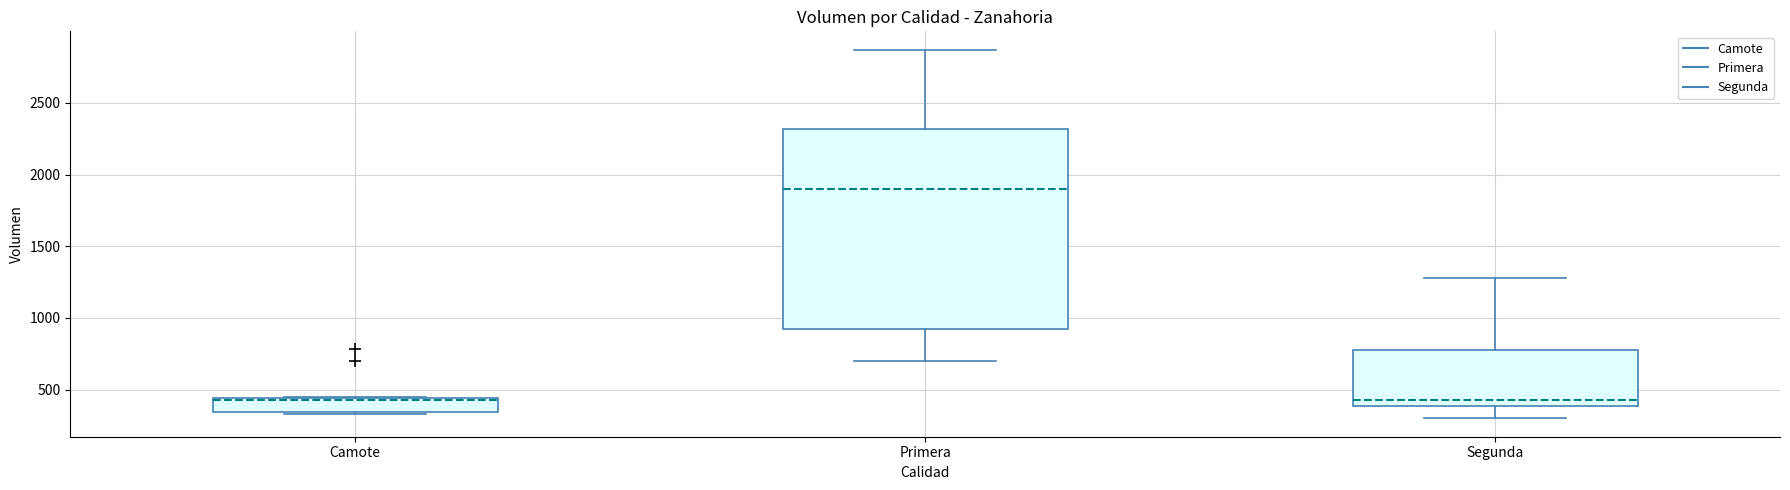

Reading left to right, read every box against the y-axis: the position of its median line, the range the box covers, and the ends of its whiskers. The values are not printed on the chart, so give them approximately, as read against the axis.

Camote: median 450, box 350 to 450, whiskers 350 to 450
Primera: median 1900, box 950 to 2300, whiskers 700 to 2850
Segunda: median 450, box 400 to 800, whiskers 300 to 1300